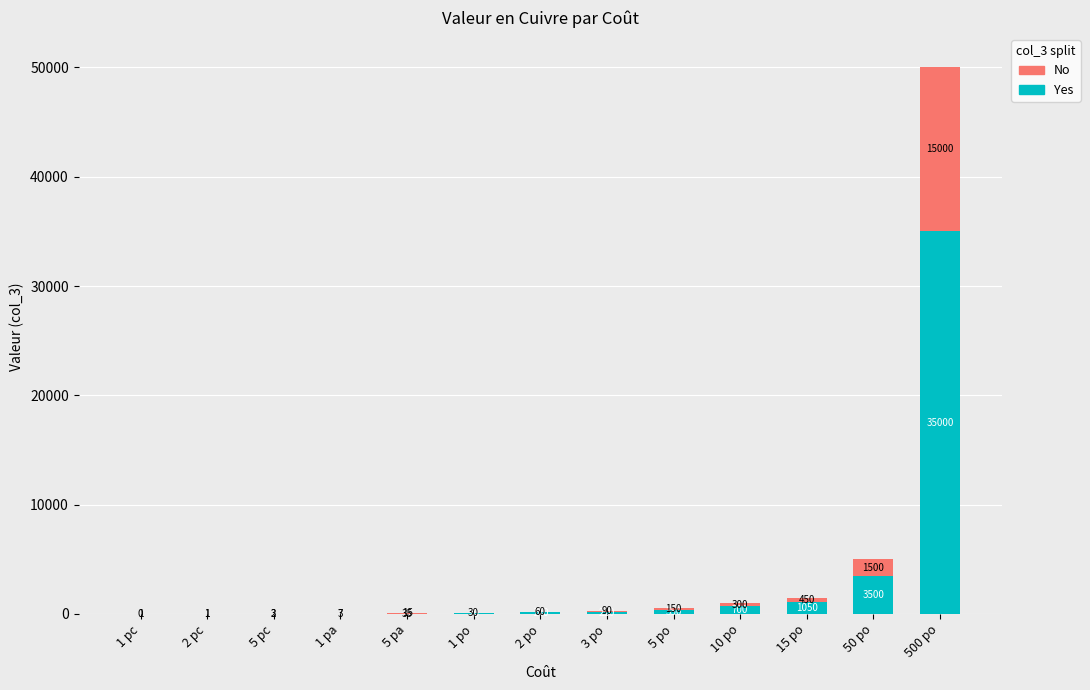

Are the bars grouped side by side (vs. stacked)?

No